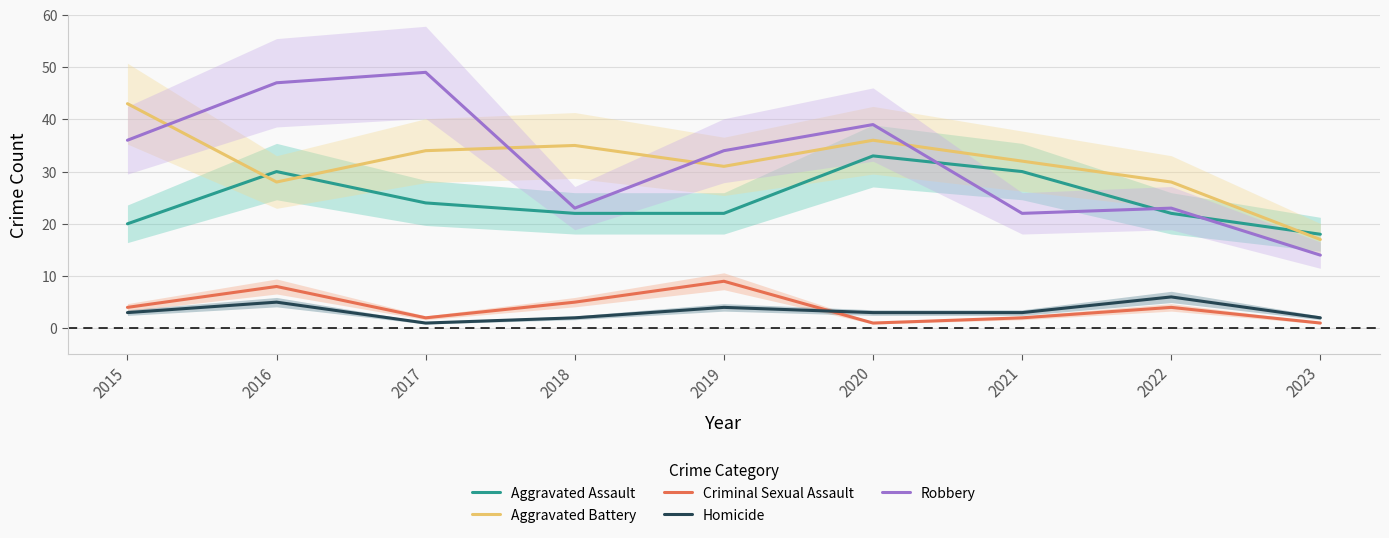

What is the difference between the Aggravated Battery values at 2015 and 2016?

15